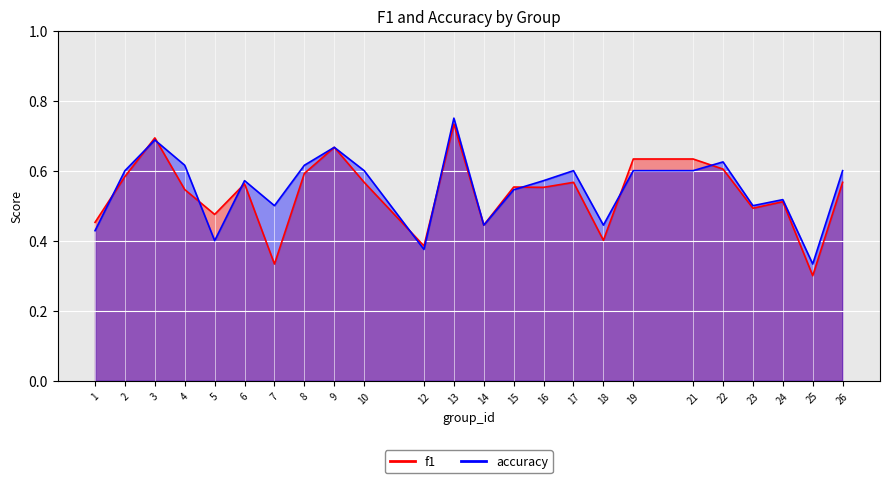

The value of f1 at 1 is 0.3. True or false?

False